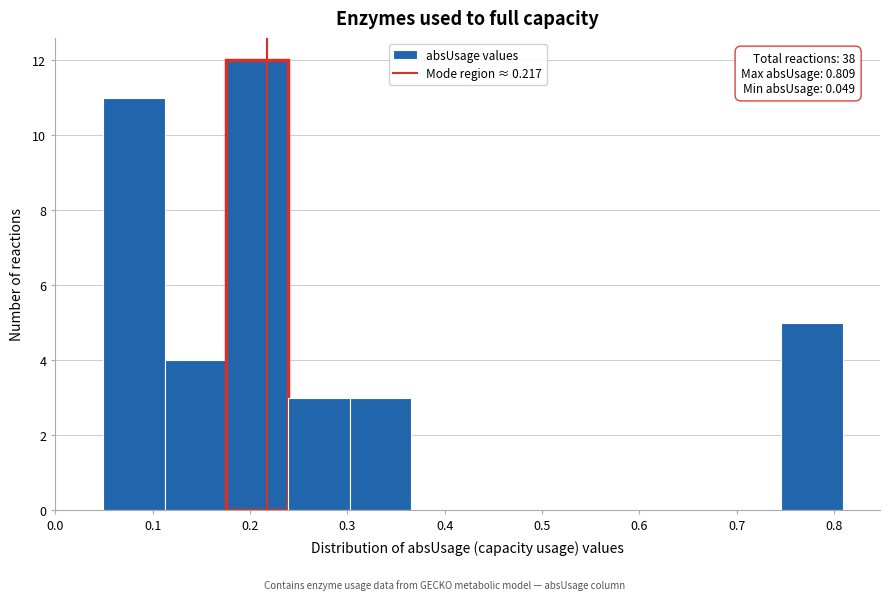

Which range on the x-axis has the tallest bar?

0.18 to 0.24